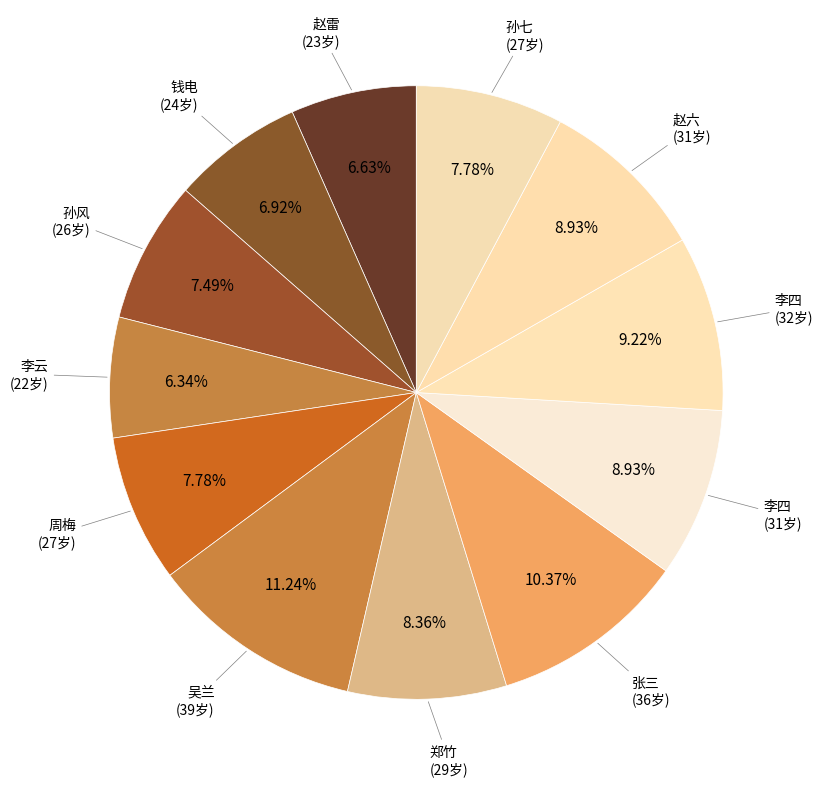

How many slices are in this pie chart?

12